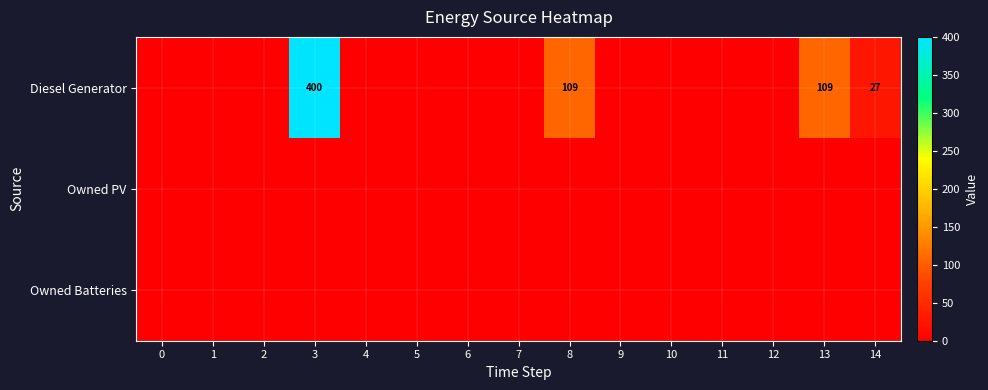

Count the number of categories in the chart.

15